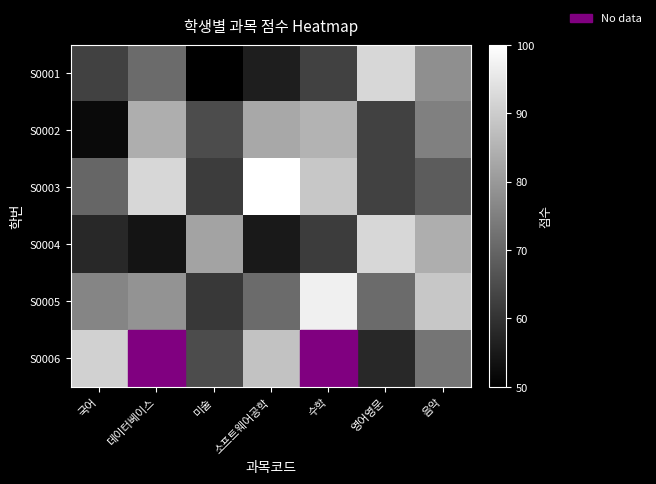

What is the average value of the S0004 series?

69.6